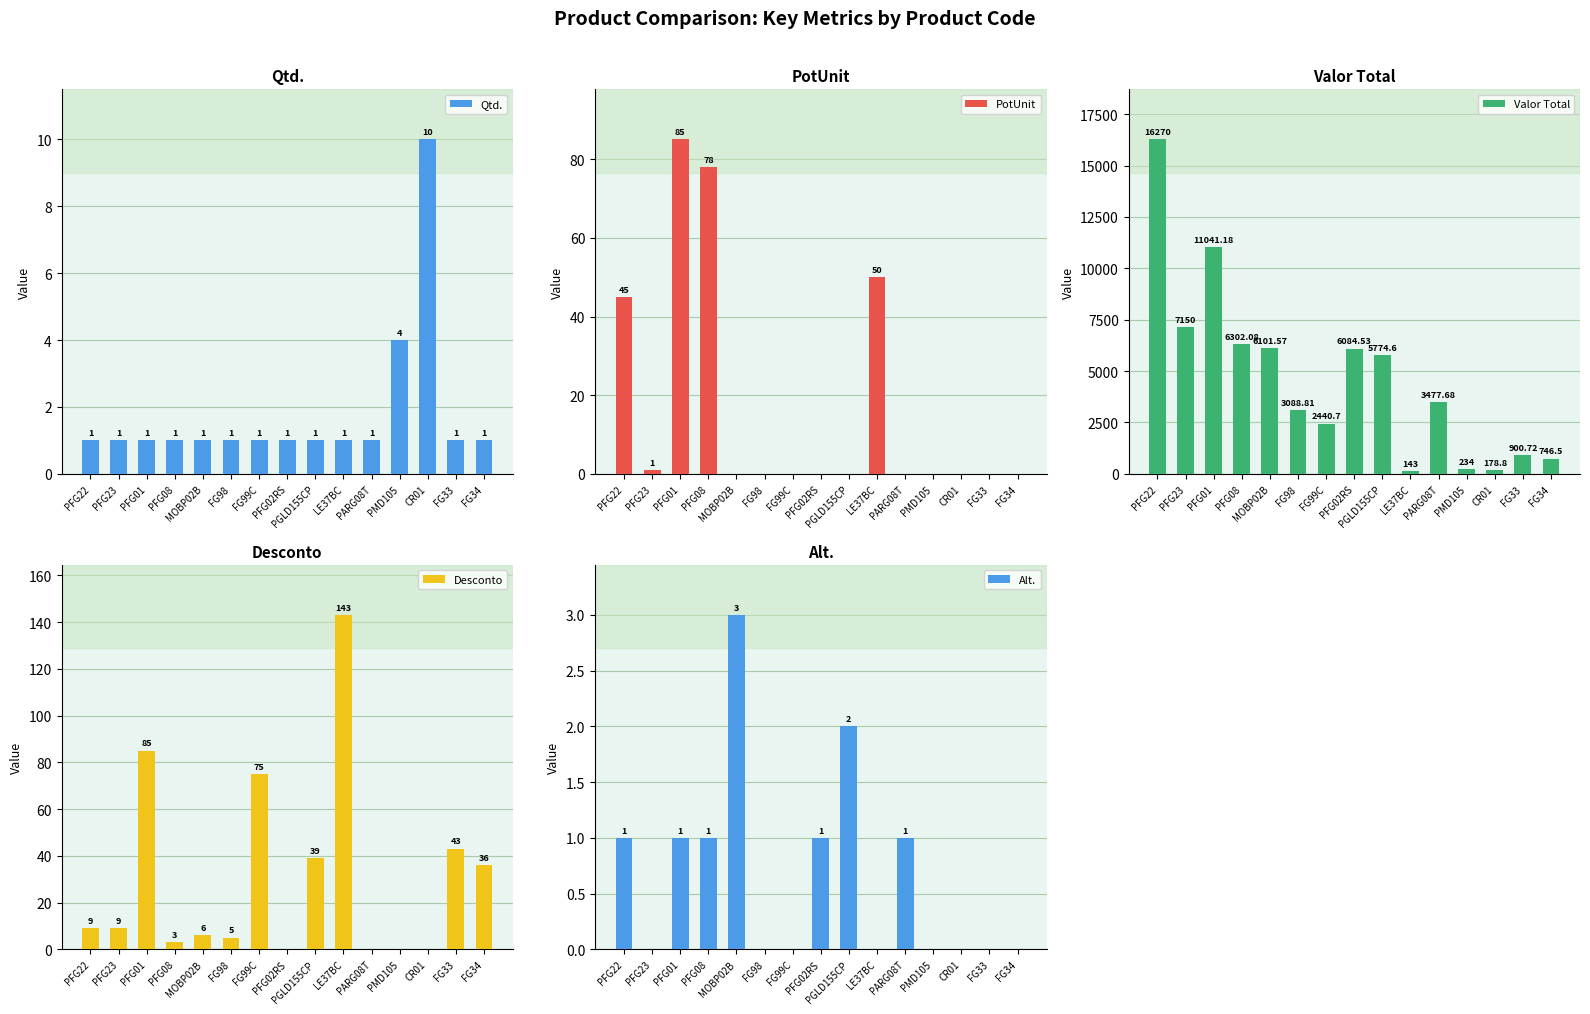

At which category does the chart reach its minimum across all series?

MOBP02B